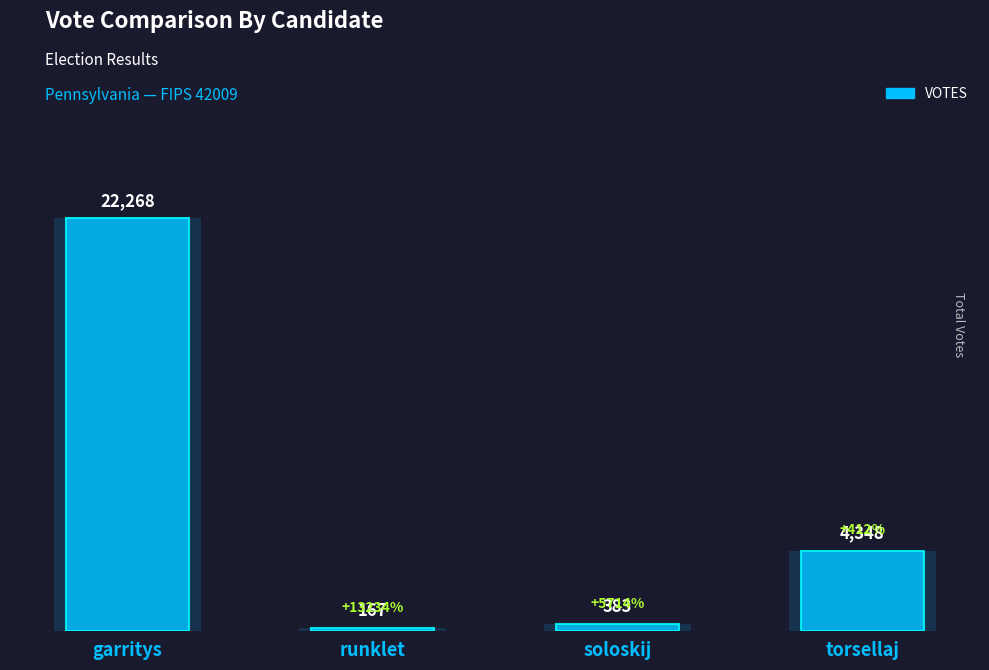

How many data points are above 4348?

1